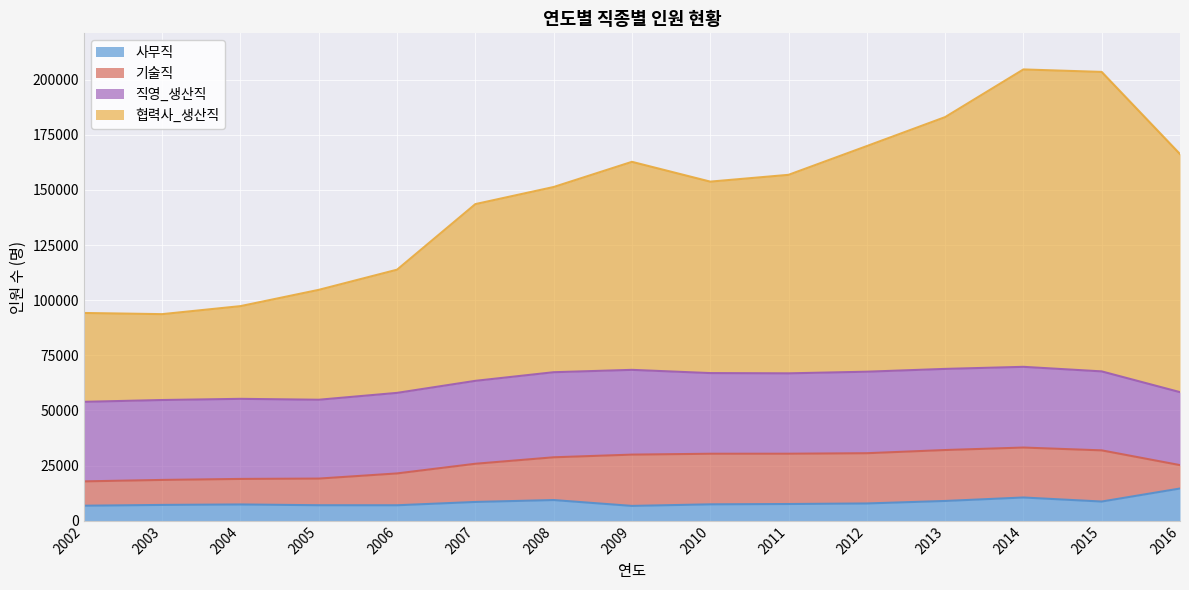

What is the minimum value for 사무직?

6734